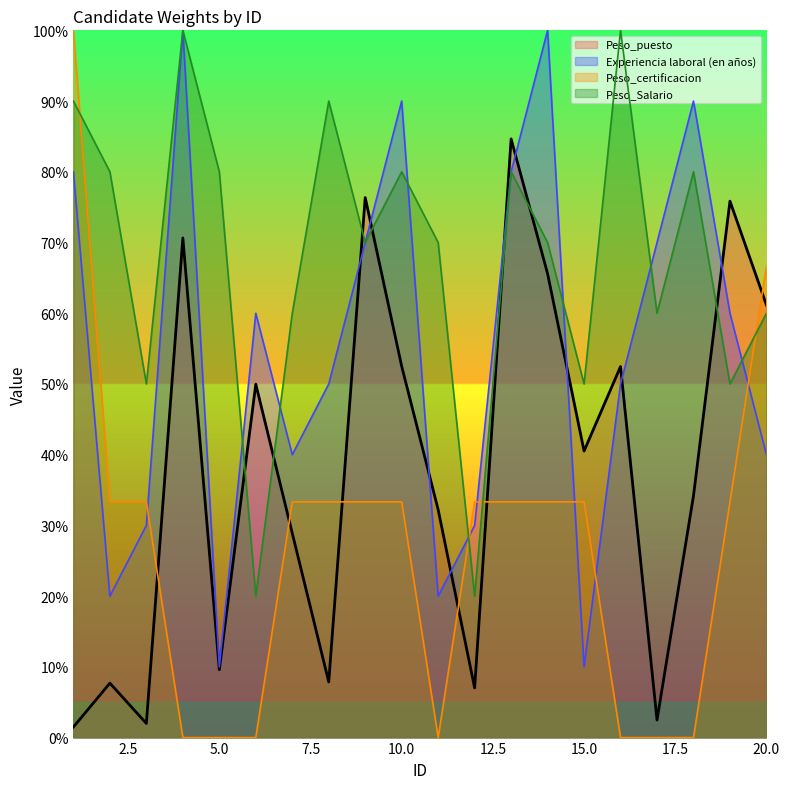

Reading left to right, what are all the values shown in this chart?

Peso_puesto: 1=1.5	2=7.7	3=2.0	4=70.6	5=9.6	6=50.0	7=28.9	8=7.9	9=76.4	10=52.5	11=32.2	12=7.0	13=84.7	14=65.6	15=40.5	16=52.5	17=2.5	18=34.2	19=75.8	20=61.2
Experiencia laboral (en años): 1=80.0	2=20.0	3=30.0	4=100.0	5=10.0	6=60.0	7=40.0	8=50.0	9=70.0	10=90.0	11=20.0	12=30.0	13=80.0	14=100.0	15=10.0	16=50.0	17=70.0	18=90.0	19=60.0	20=40.0
Peso_certificacion: 1=100.0	2=33.3	3=33.3	4=0.0	5=0.0	6=0.0	7=33.3	8=33.3	9=33.3	10=33.3	11=0.0	12=33.3	13=33.3	14=33.3	15=33.3	16=0.0	17=0.0	18=0.0	19=33.3	20=66.7
Peso_Salario: 1=90.0	2=80.0	3=50.0	4=100.0	5=80.0	6=20.0	7=60.0	8=90.0	9=70.0	10=80.0	11=70.0	12=20.0	13=80.0	14=70.0	15=50.0	16=100.0	17=60.0	18=80.0	19=50.0	20=60.0